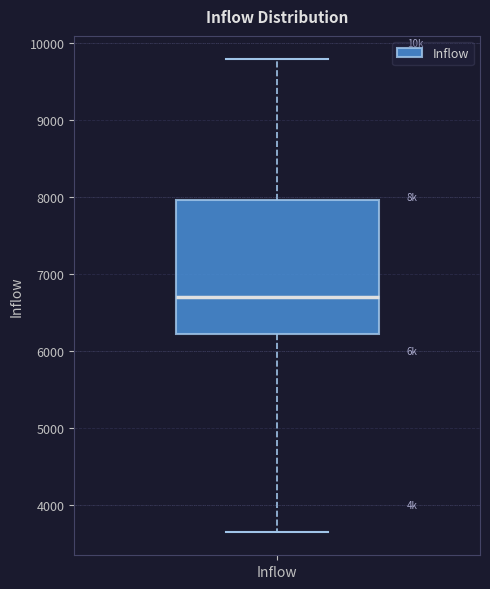

Read this box plot against the y-axis: the position of the median line, the range covered by the box, and the ends of both whiskers. The values are not printed on the chart, so give them approximately, as read against the axis.

median 6700, box 6200 to 8000, whiskers 3700 to 9800